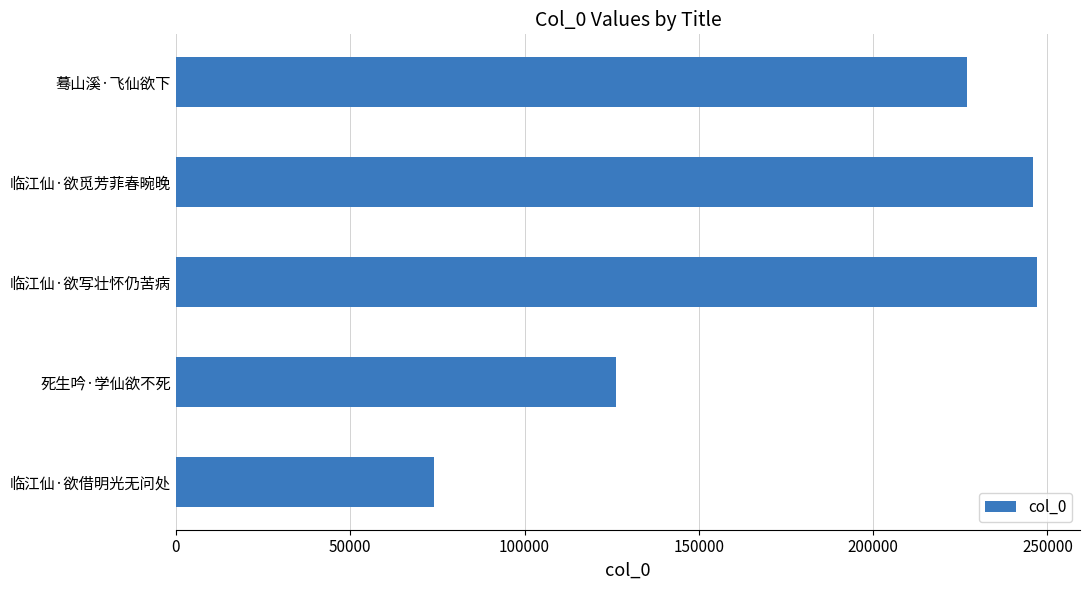

At which label is the value closest to 160584?

死生吟·学仙欲不死